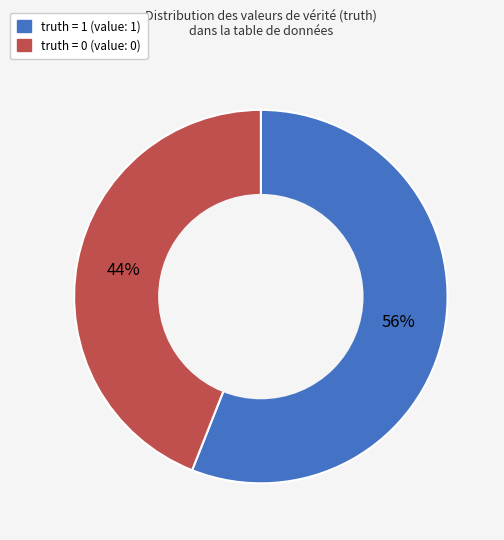

To the nearest percent, what is the difference between the largest and smallest slice percentages?

12%